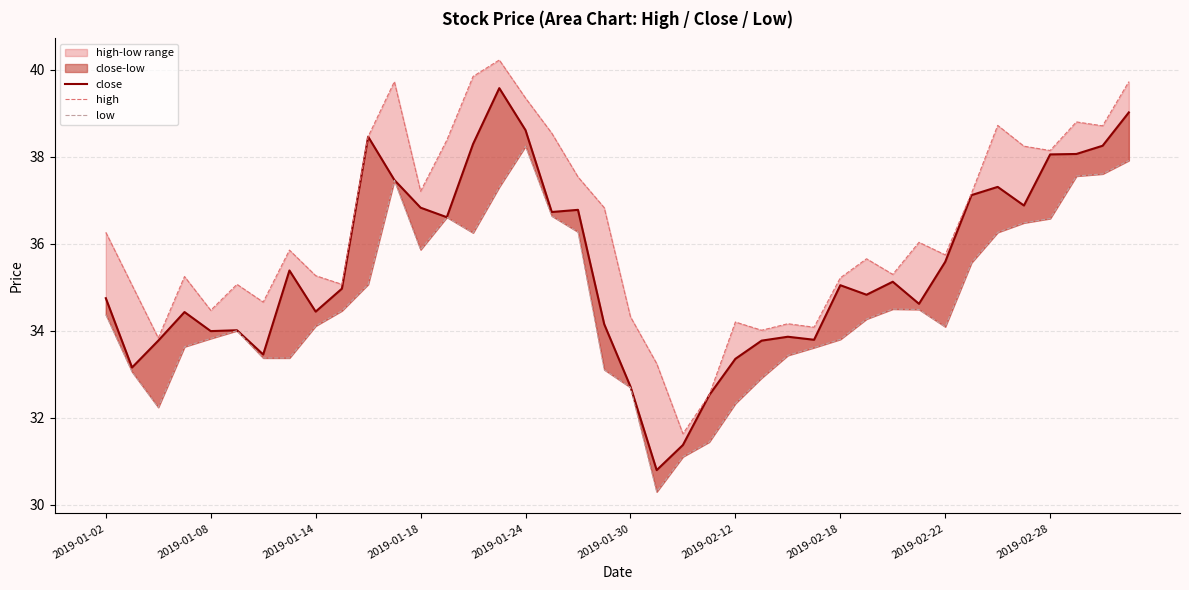

Which series has the largest total across all categories?

high